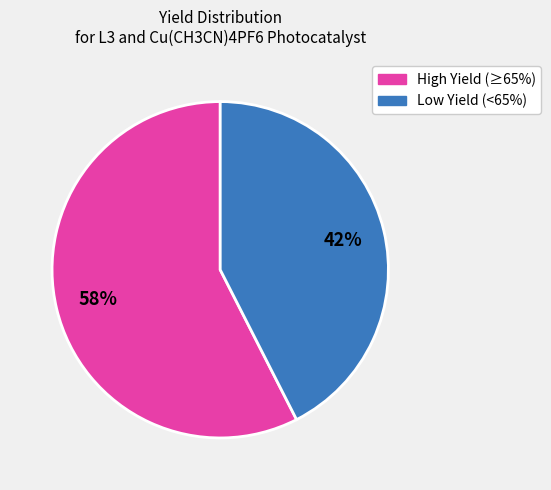

To the nearest percent, what is the average slice percentage?

50%